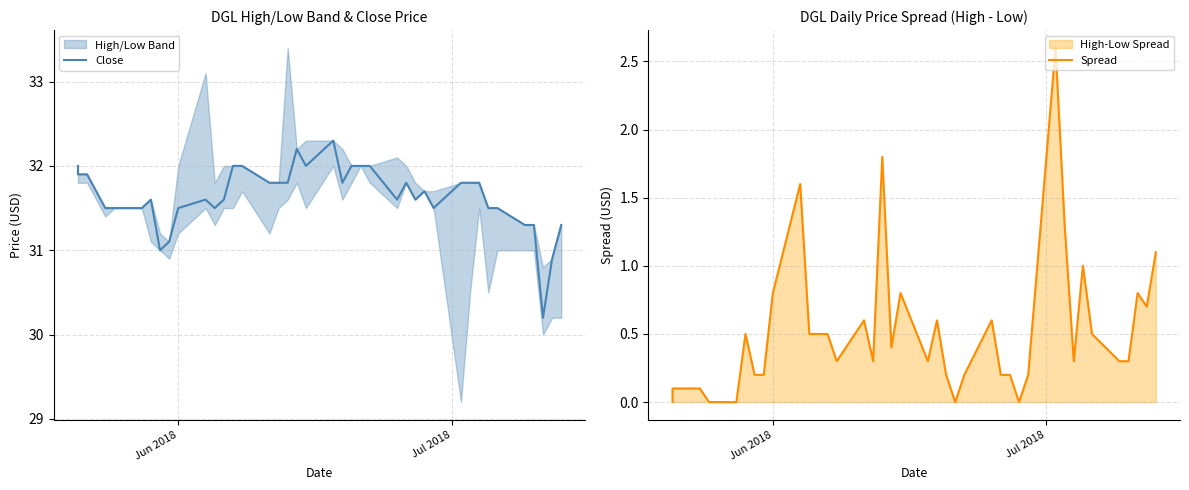

Is it true that Close equals 49.2 at 10?

False